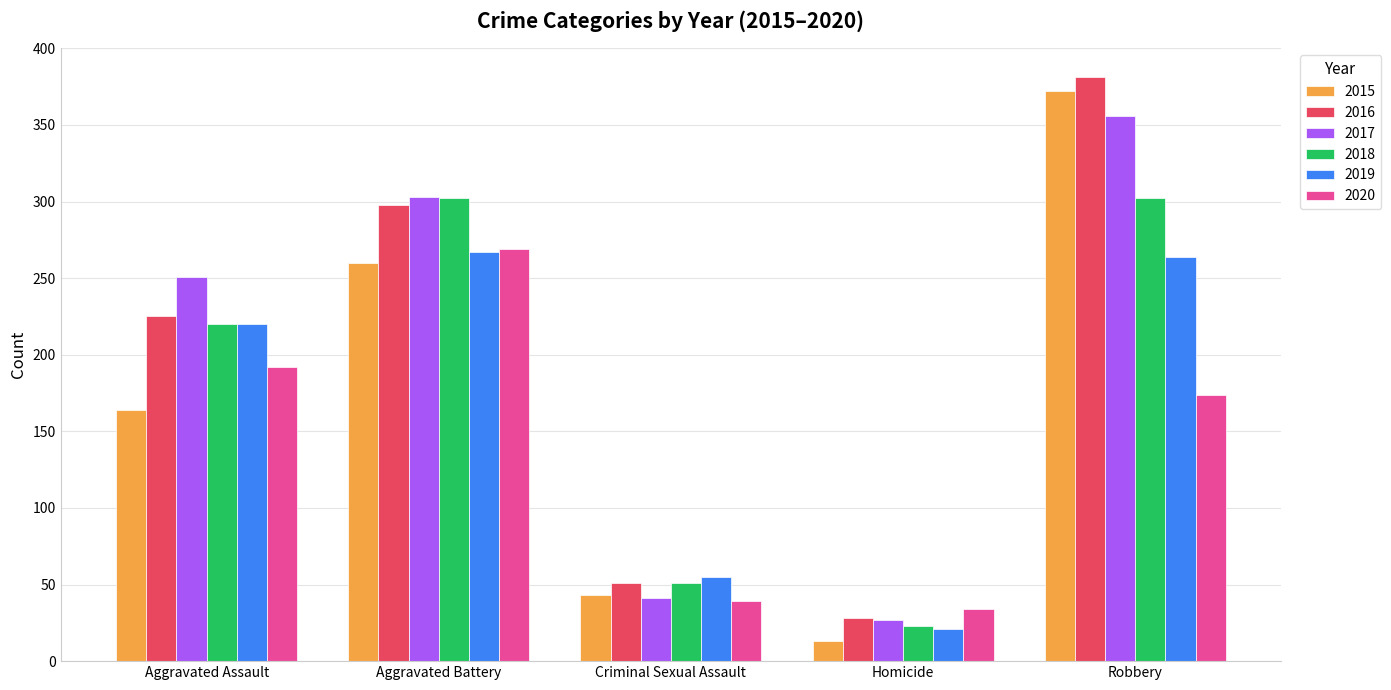

What is the value of the 2016 bar at the 2nd from the left?

298